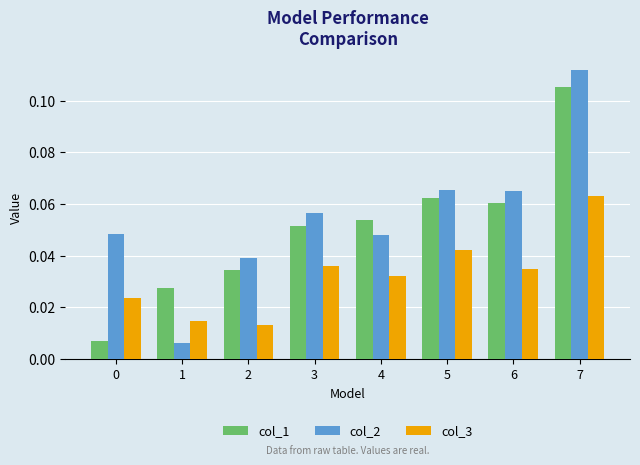

The col_2 series shows 0.0 at 5. True or false?

False